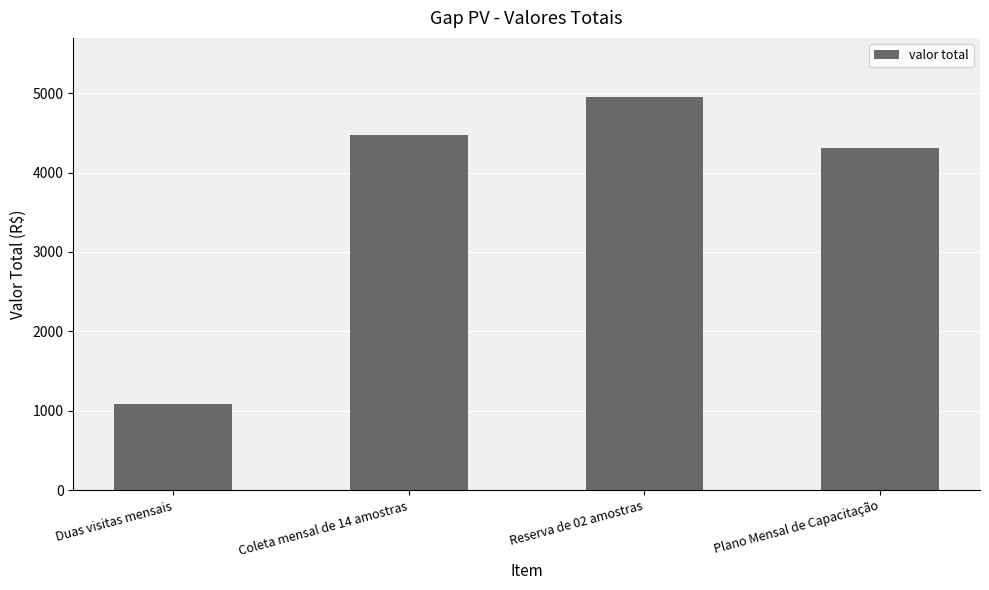

What is the change in value from Duas visitas mensais to Reserva de 02 amostras?

+3874.5